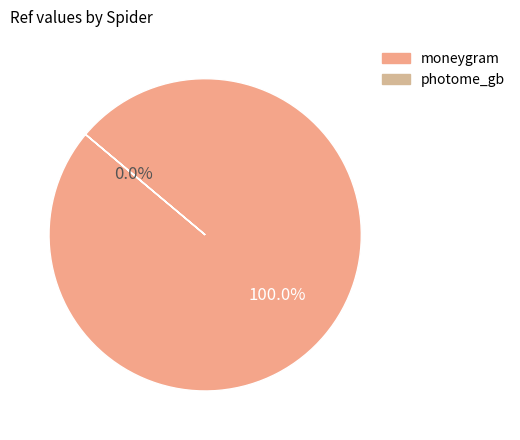

Between moneygram and photome_gb, which is larger?

moneygram